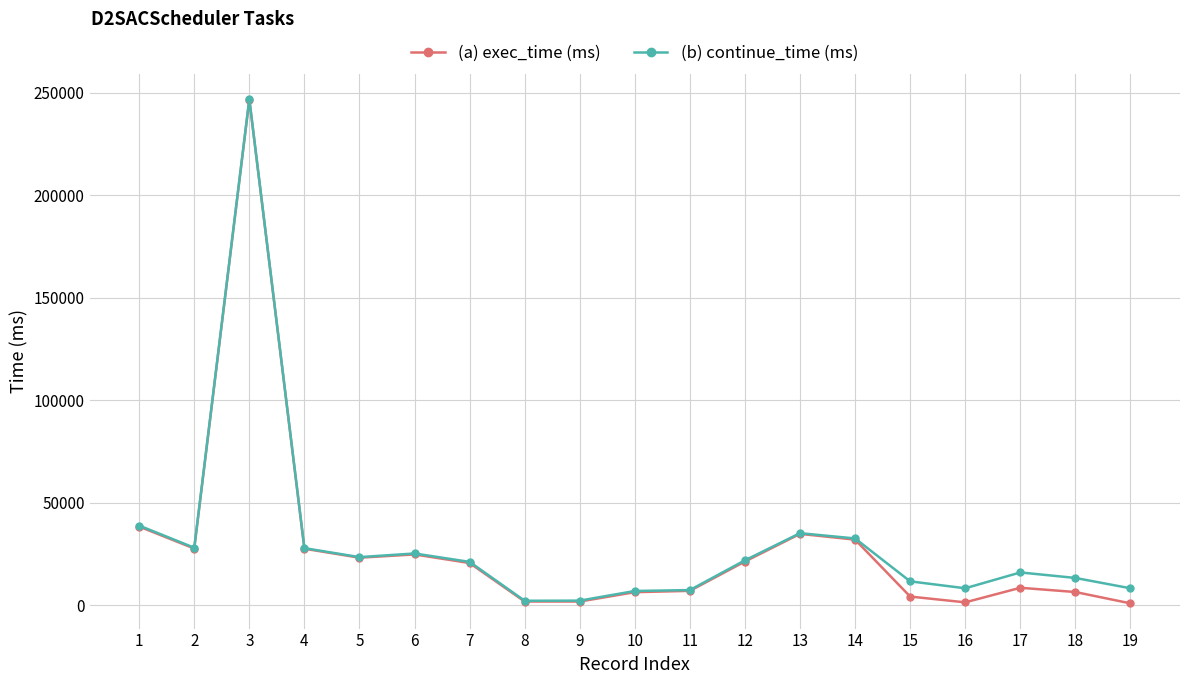

What is the maximum value shown in the chart?

247023